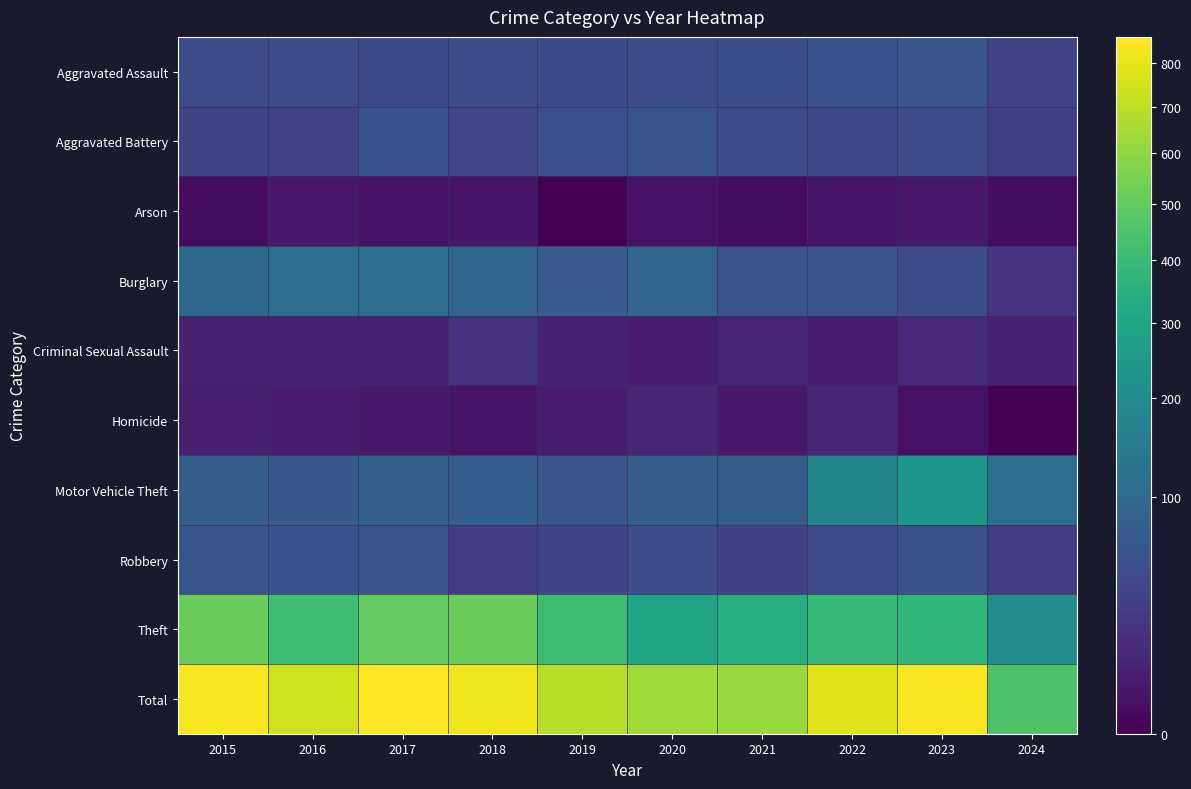

Which series has the largest total across all categories?

Total